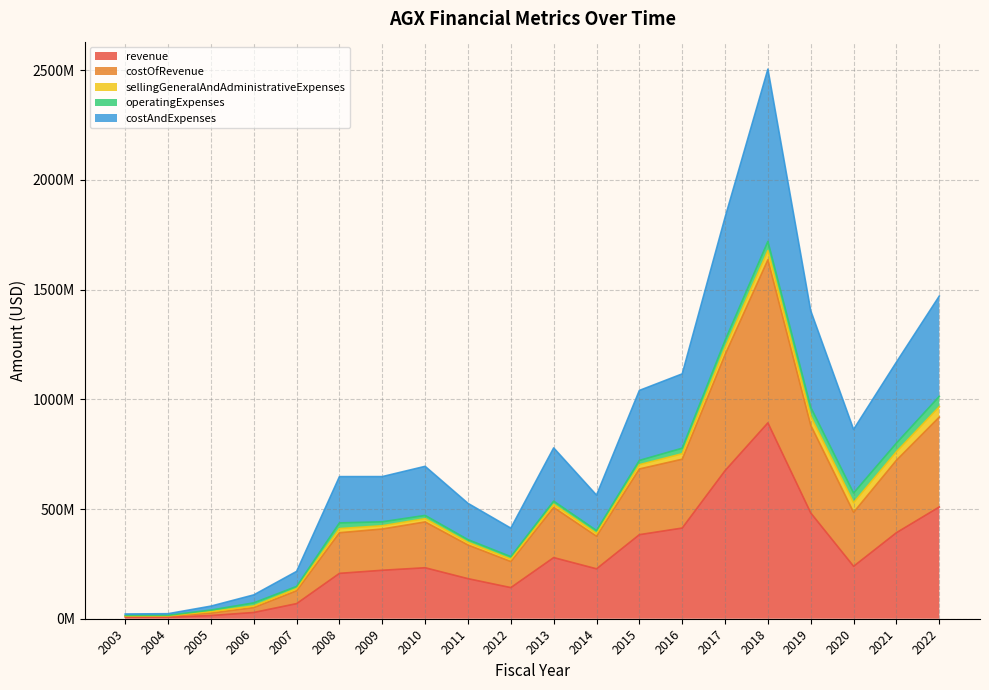

At which category is the sum across all series the highest?

2018